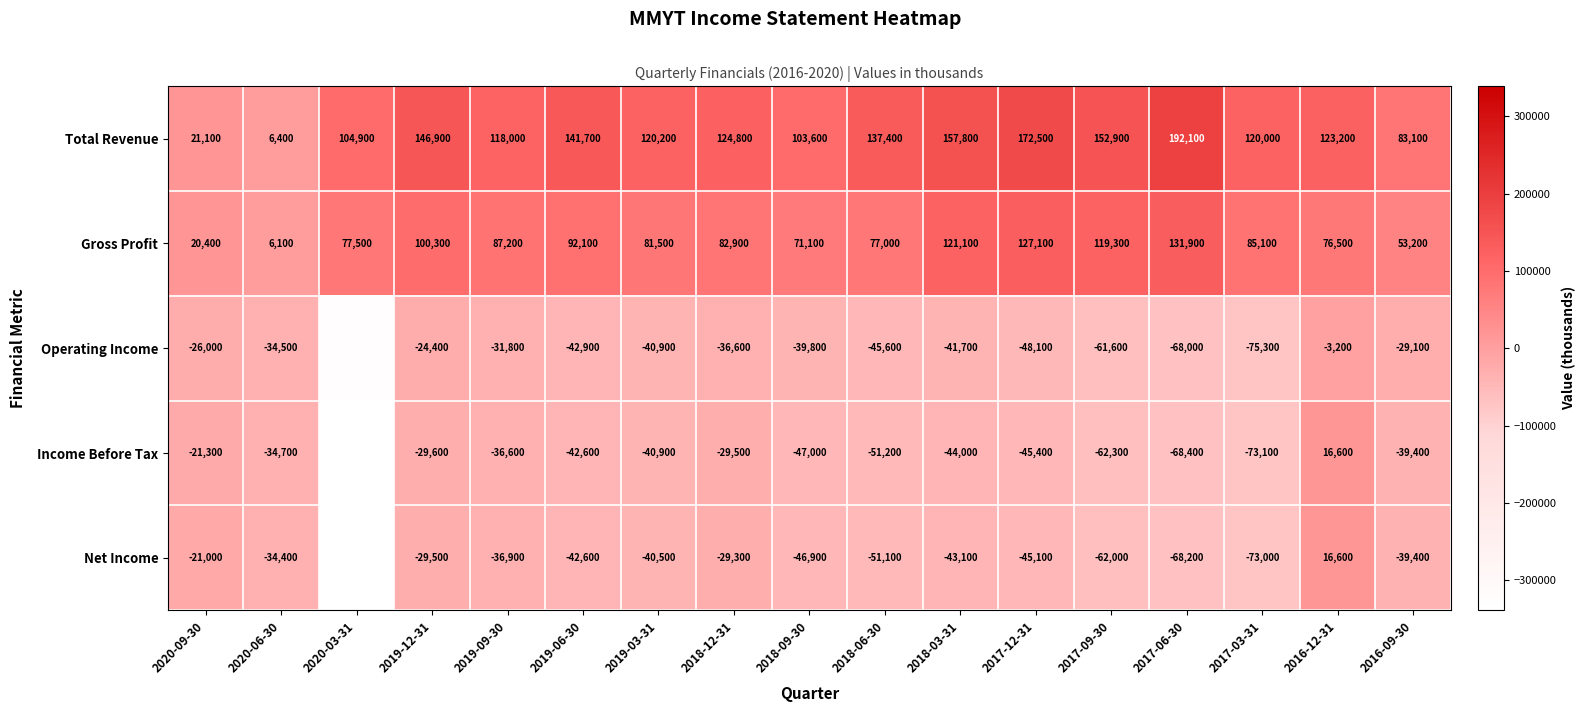

Which series has the largest range (max minus min)?

Net Income